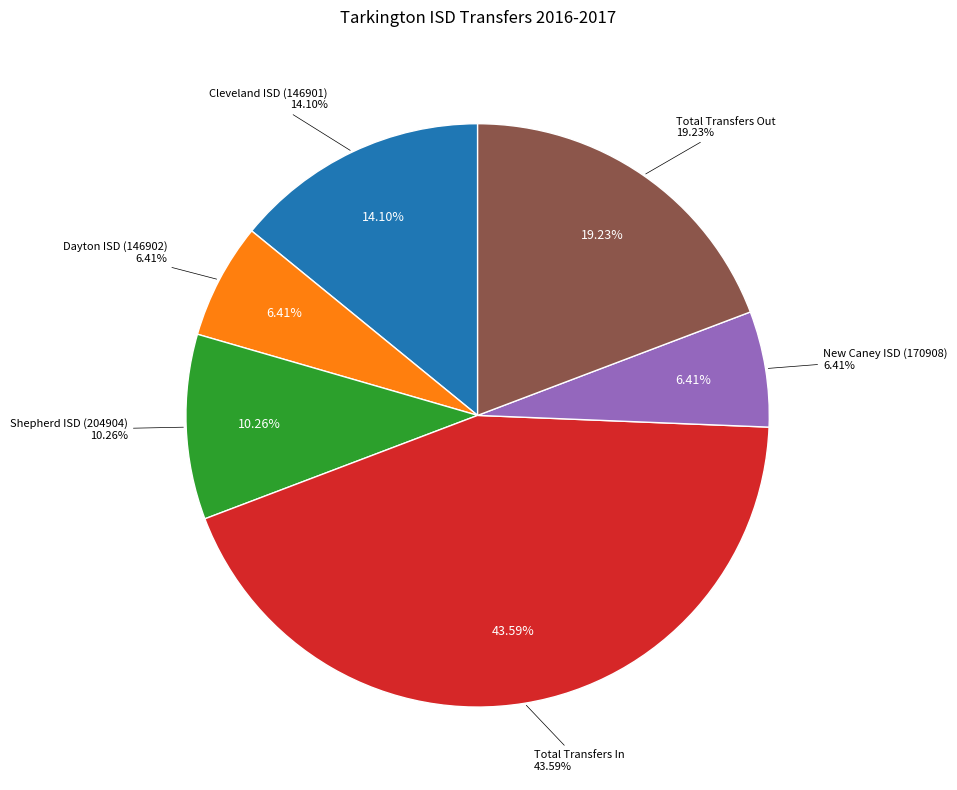

What is the change in value from Cleveland ISD (146901) to New Caney ISD (170908)?

-6